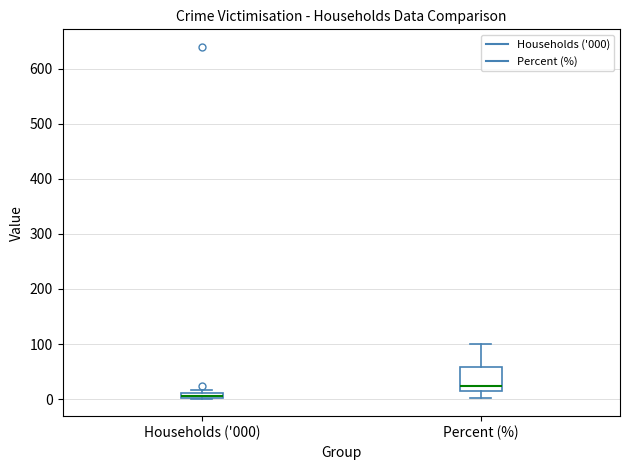

Which box is the tallest, from its lower edge to its upper edge?

Percent (%)